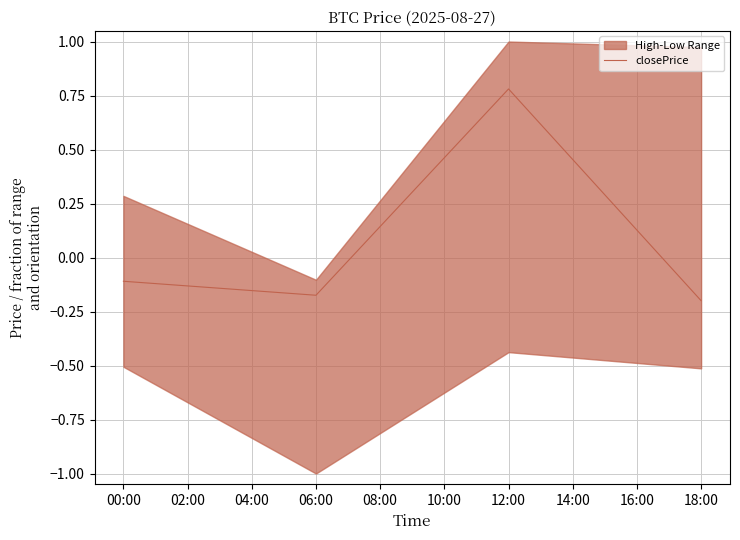

True or false: the data shows -0.1 at 00:00.

True